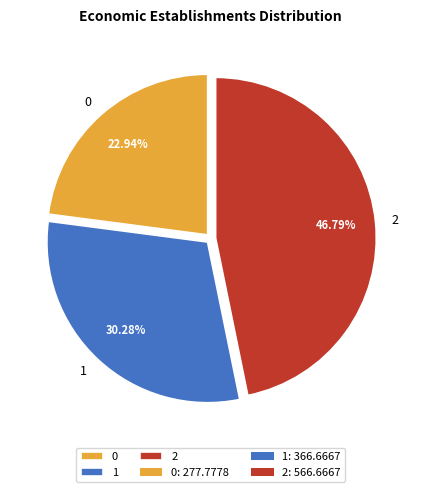

Rank the categories by value from lowest to highest.

0, 1, 2